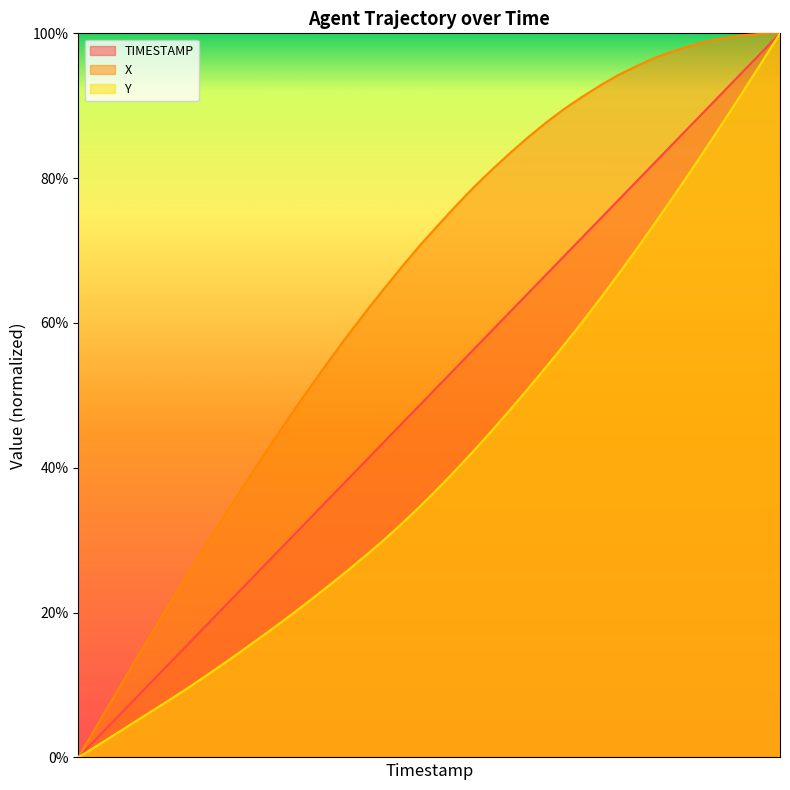

What is the sum of the Y values at 76.1 and 79.5?

0.9